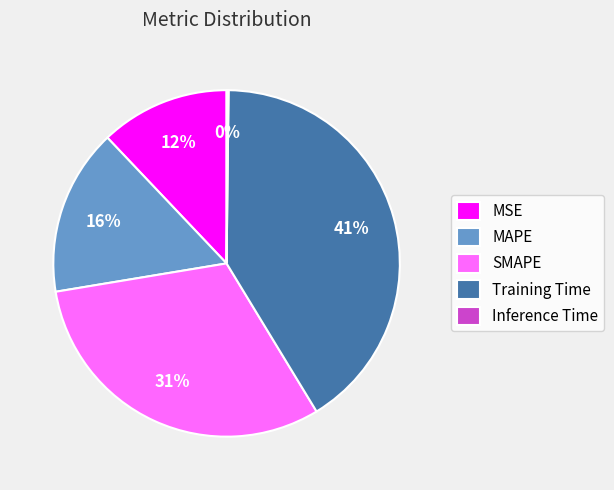

To the nearest percent, what percentage of the pie is MSE?

12%